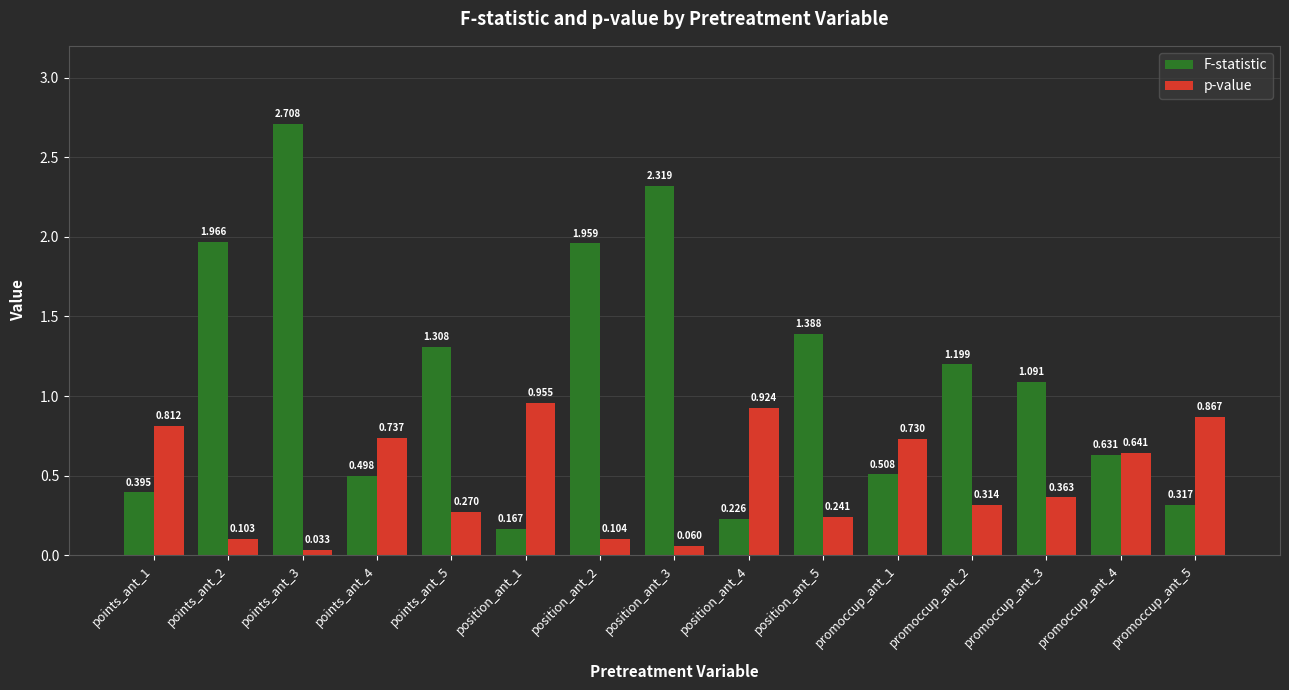

The value of F-statistic at promoccup_ant_1 is 0.5. True or false?

True